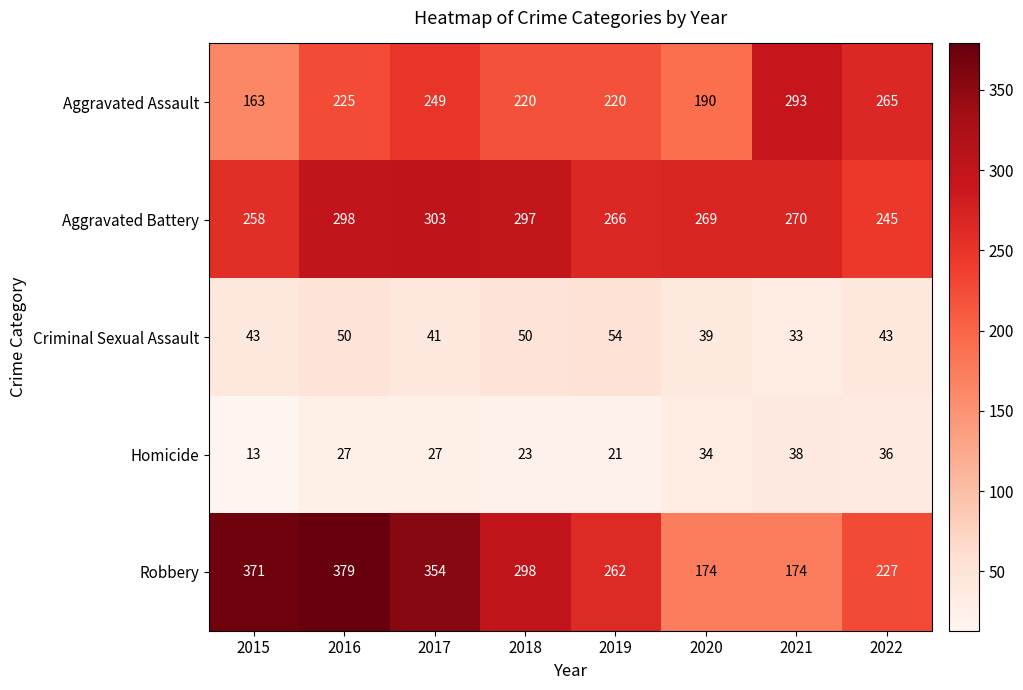

Which series has the widest spread of values?

Robbery